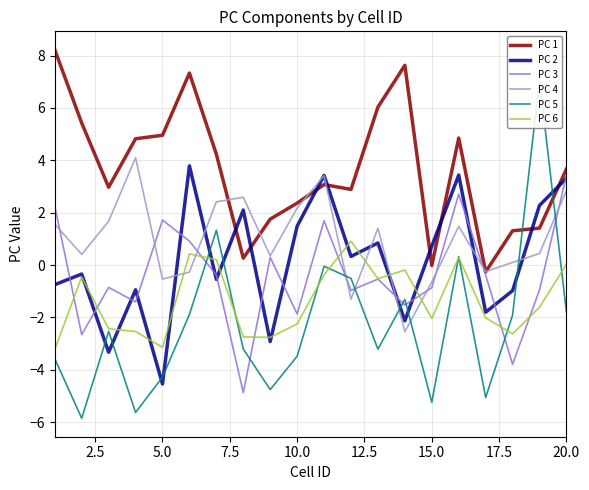

Which series ends up on top after the final intersection of PC 6 and PC 4?

PC 4